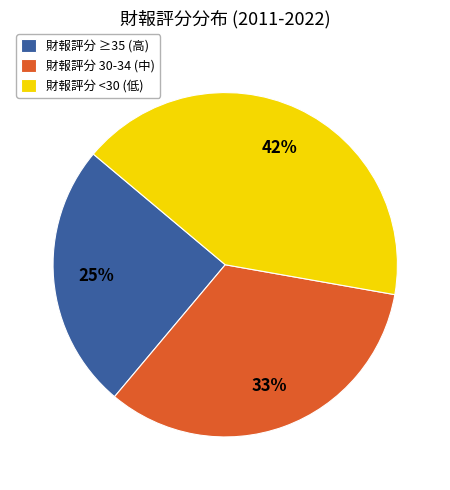

Does any single category account for the majority?

No